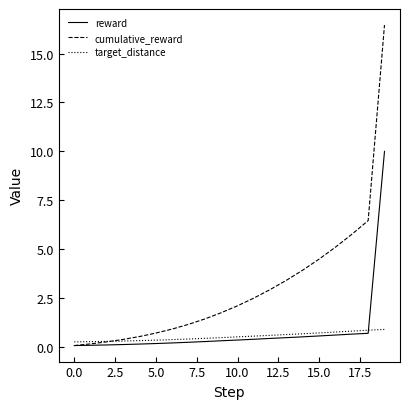

What is the difference between the second highest and second lowest values in the target_distance series?

0.6